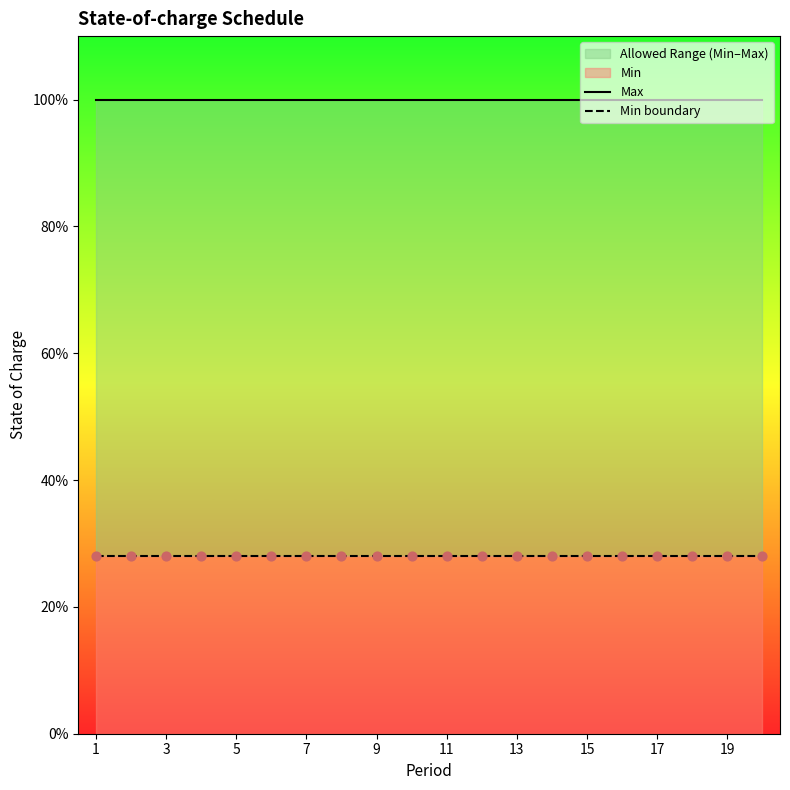

At which category is the sum across all series the highest?

1